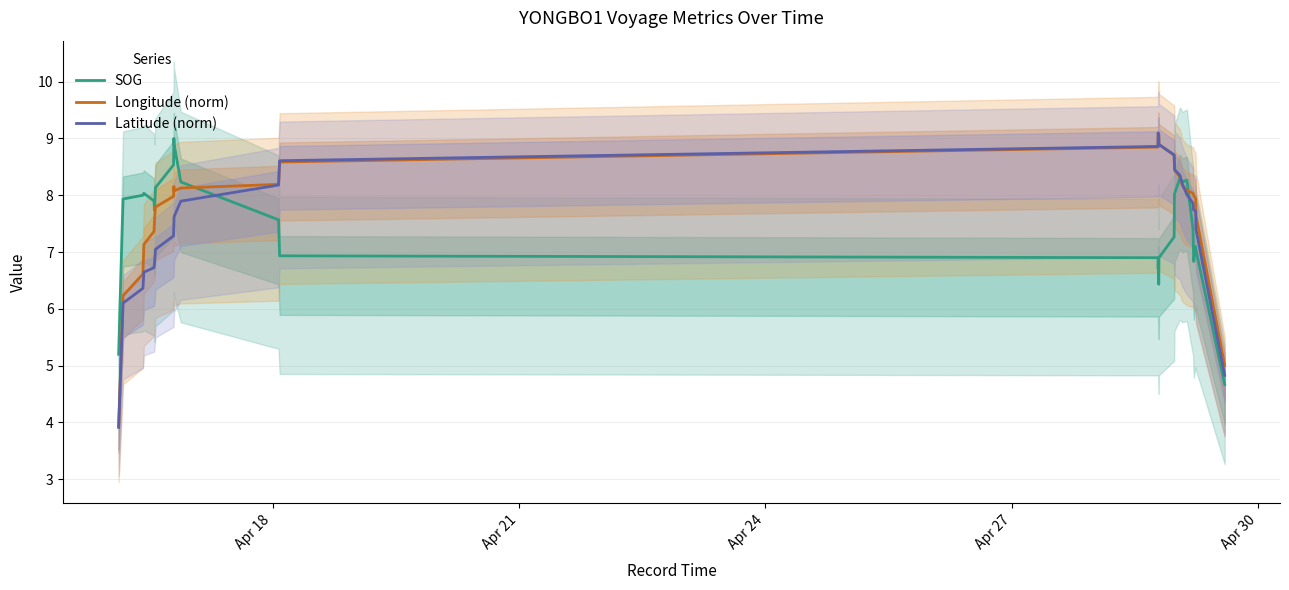

What is the minimum value for Latitude (norm)?

3.9